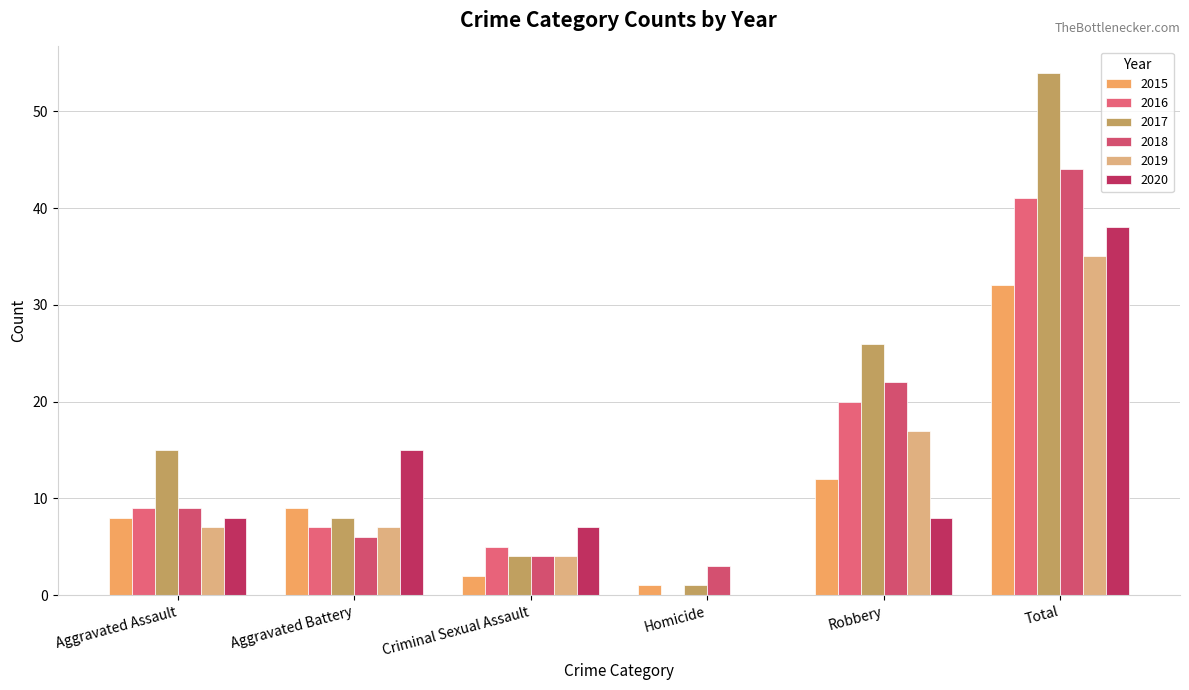

Is it true that 2016 equals 5 at Criminal Sexual Assault?

True